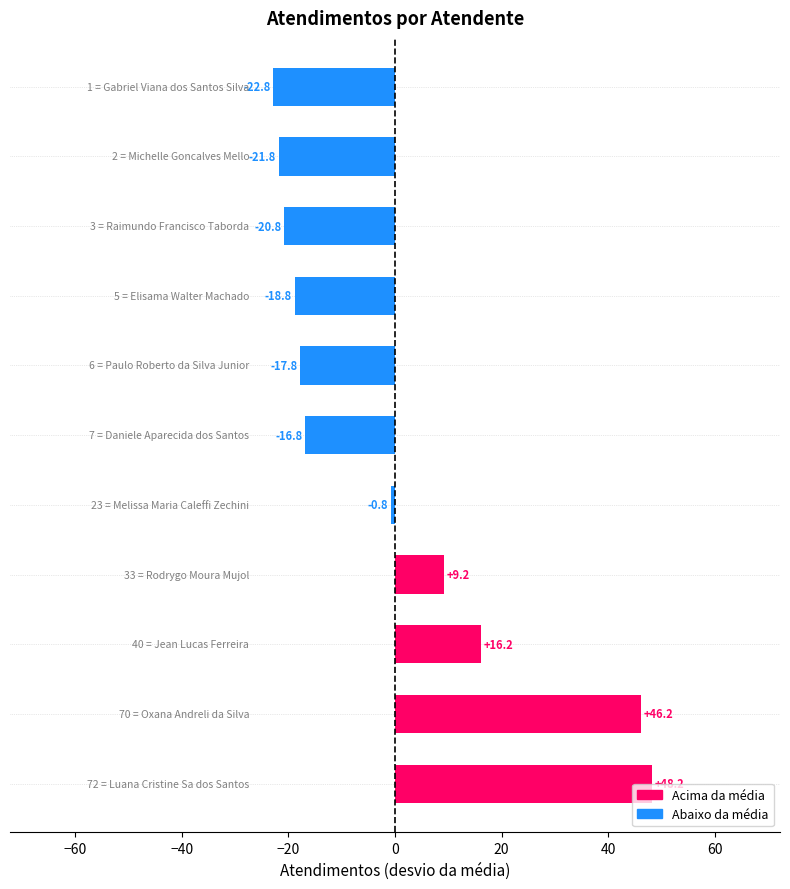

What is the difference between the maximum and minimum values?

71.0